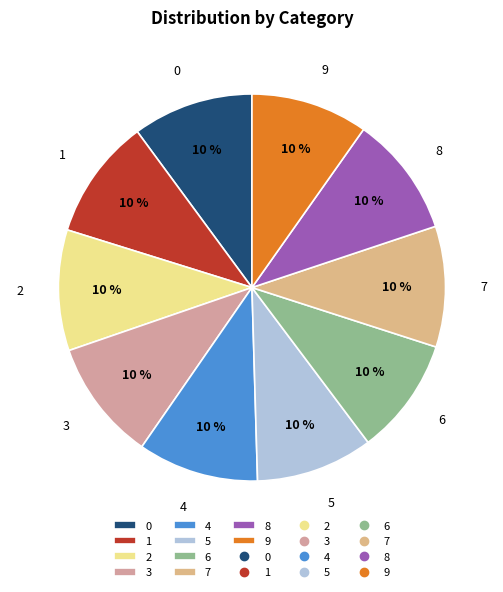

Does 0 account for over 50% of the chart?

No